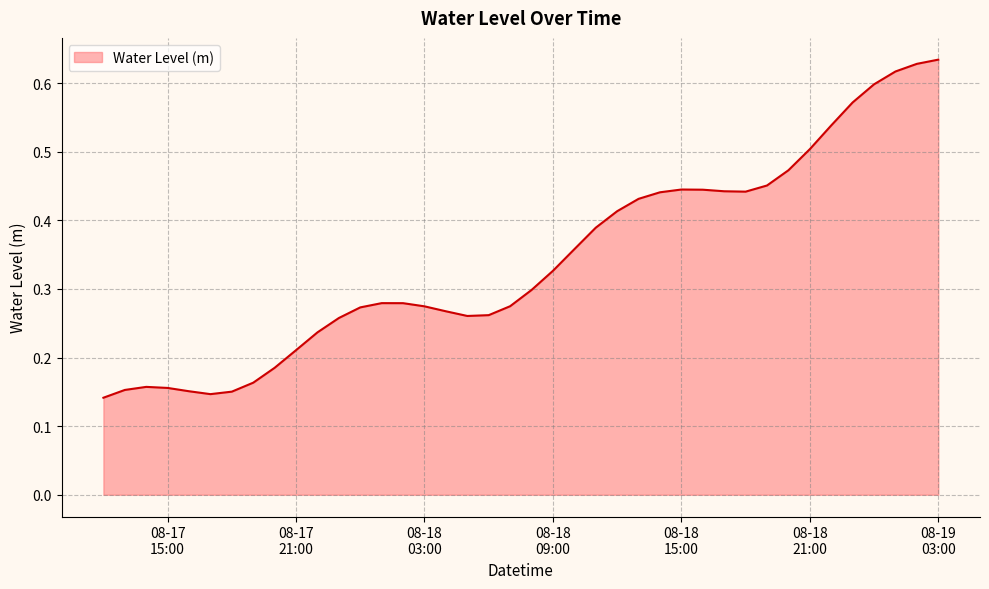

Count the number of data series in this chart.

1